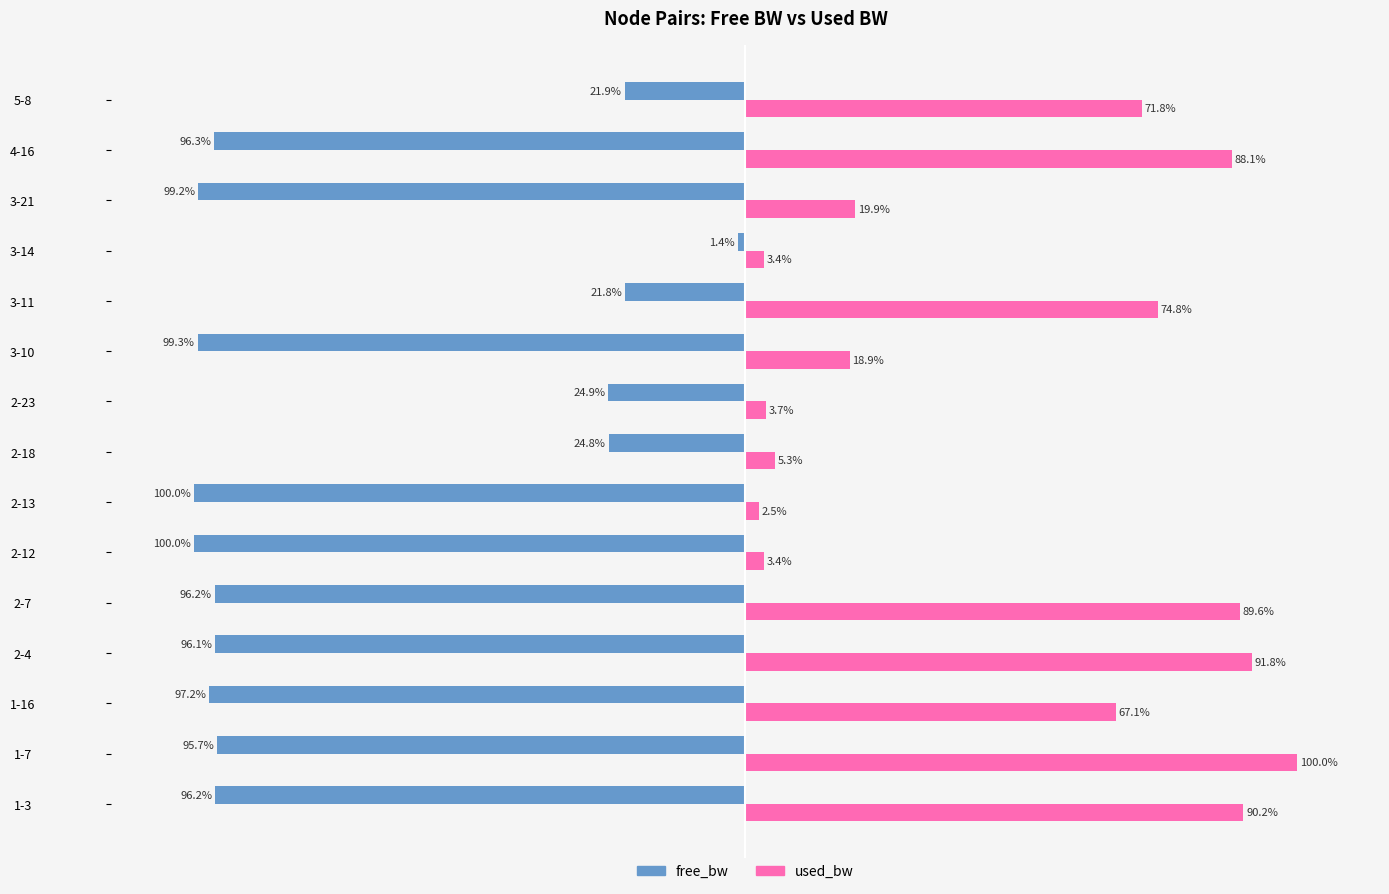

Is the value of used_bw at 5-8 greater than the value of free_bw at 4-16?

Yes